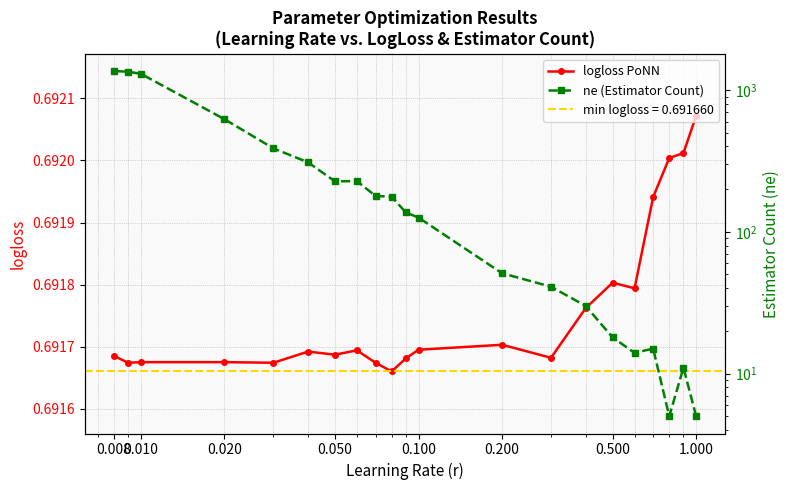

Read the logloss PoNN value at 0.100.

0.7